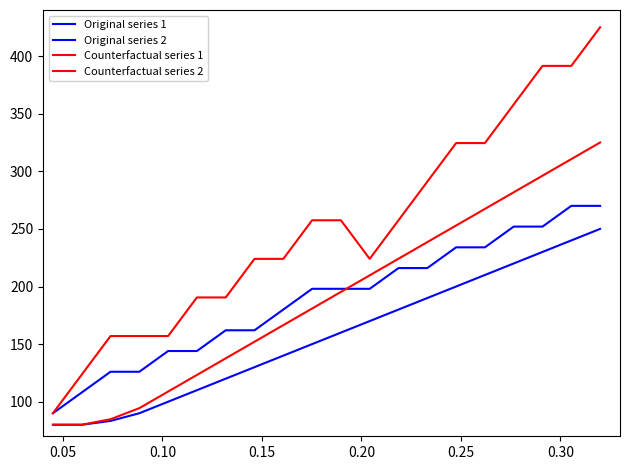

True or false: Counterfactual series 1 and Original series 2 cross at least once.

False